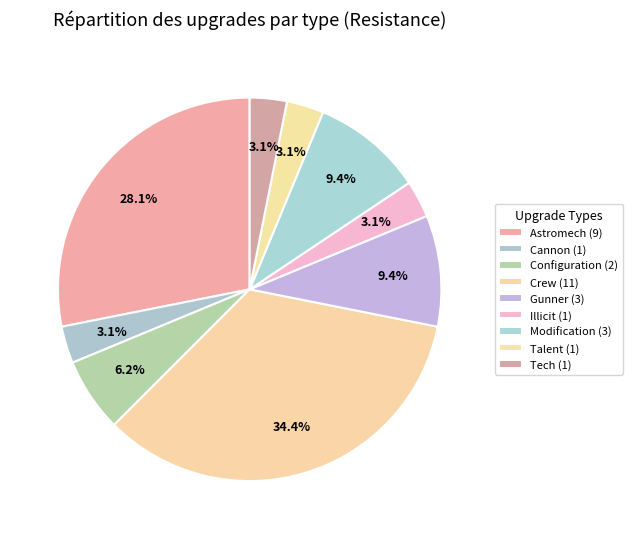

Combined, do Modification and Illicit account for over 50%?

No